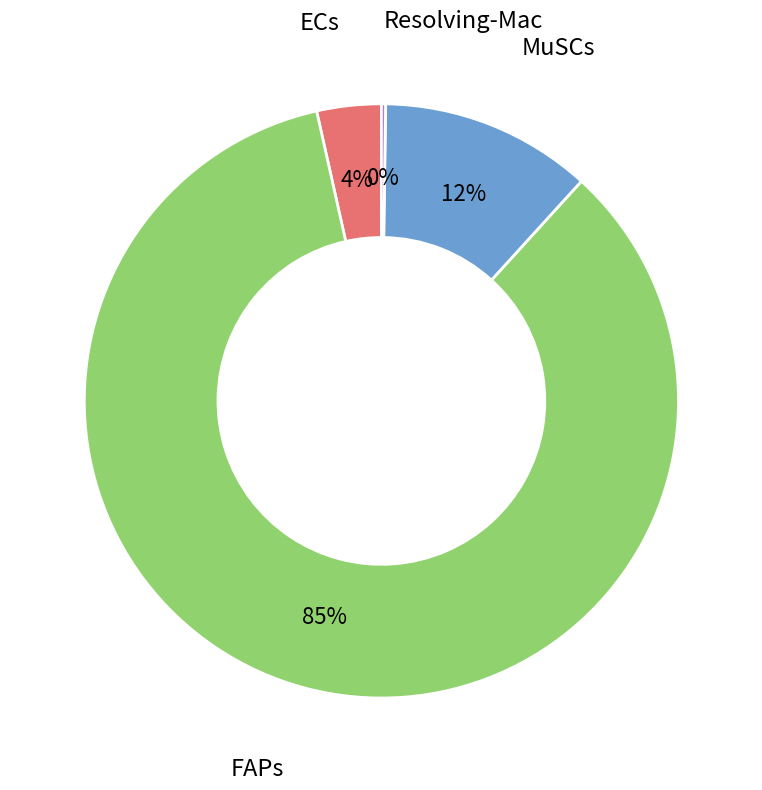

Is there any slice that represents more than half of the pie?

Yes